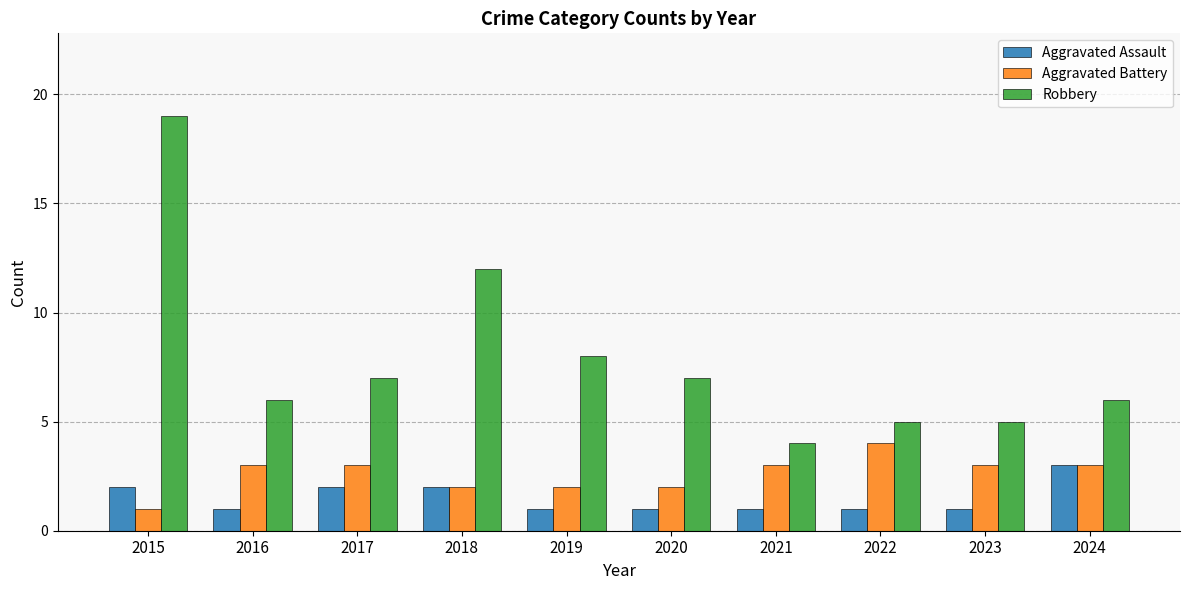

Count the number of data series in this chart.

3